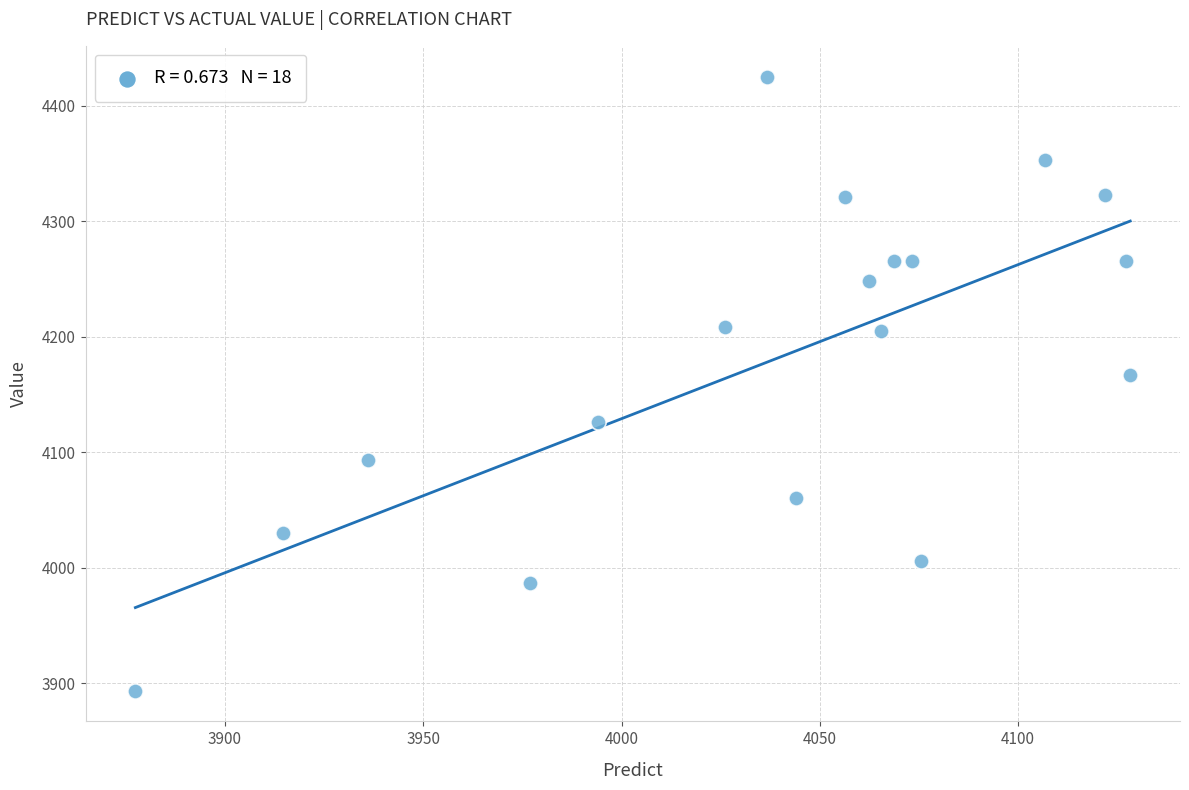

What Y value in the scatter plot is closest to 4159?

4167.0